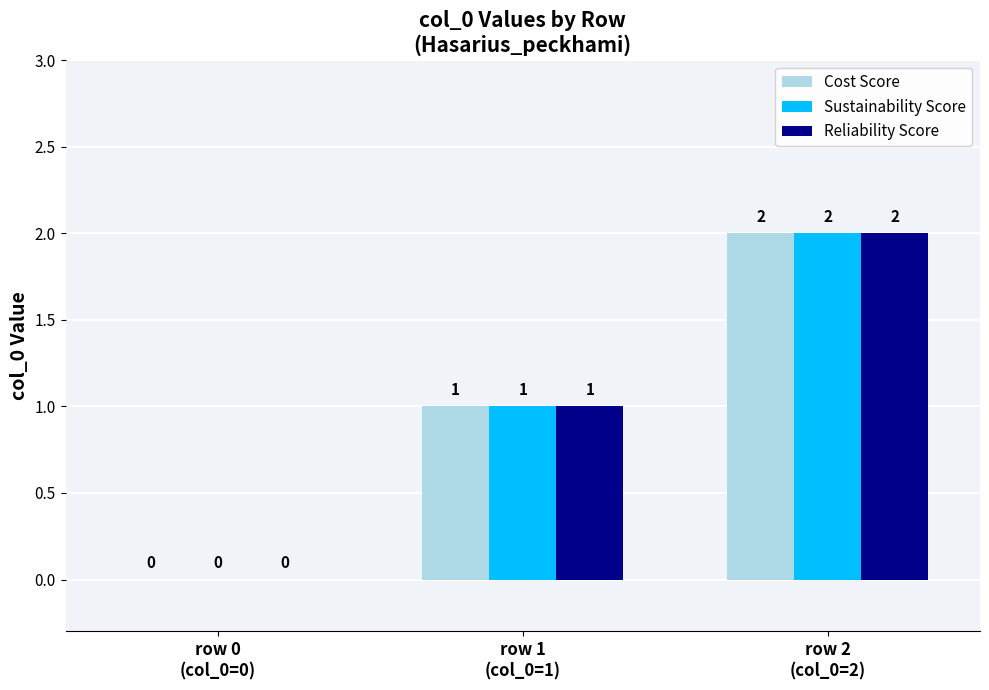

What is the sum of all Cost Score values?

3